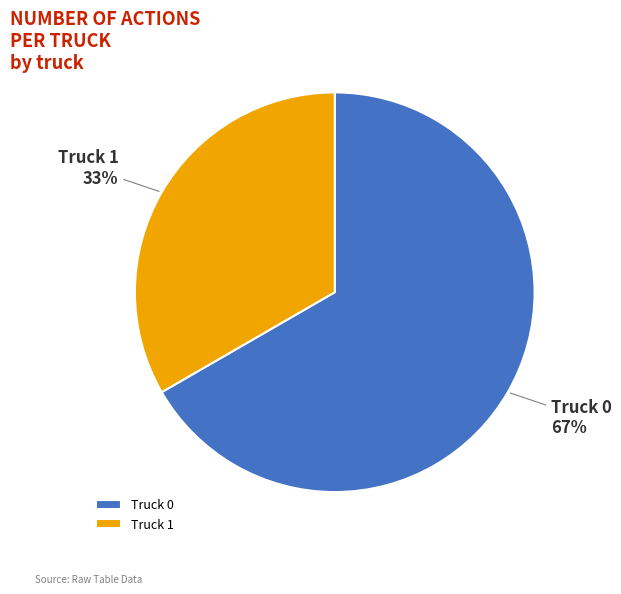

What is the majority slice?

Truck 0